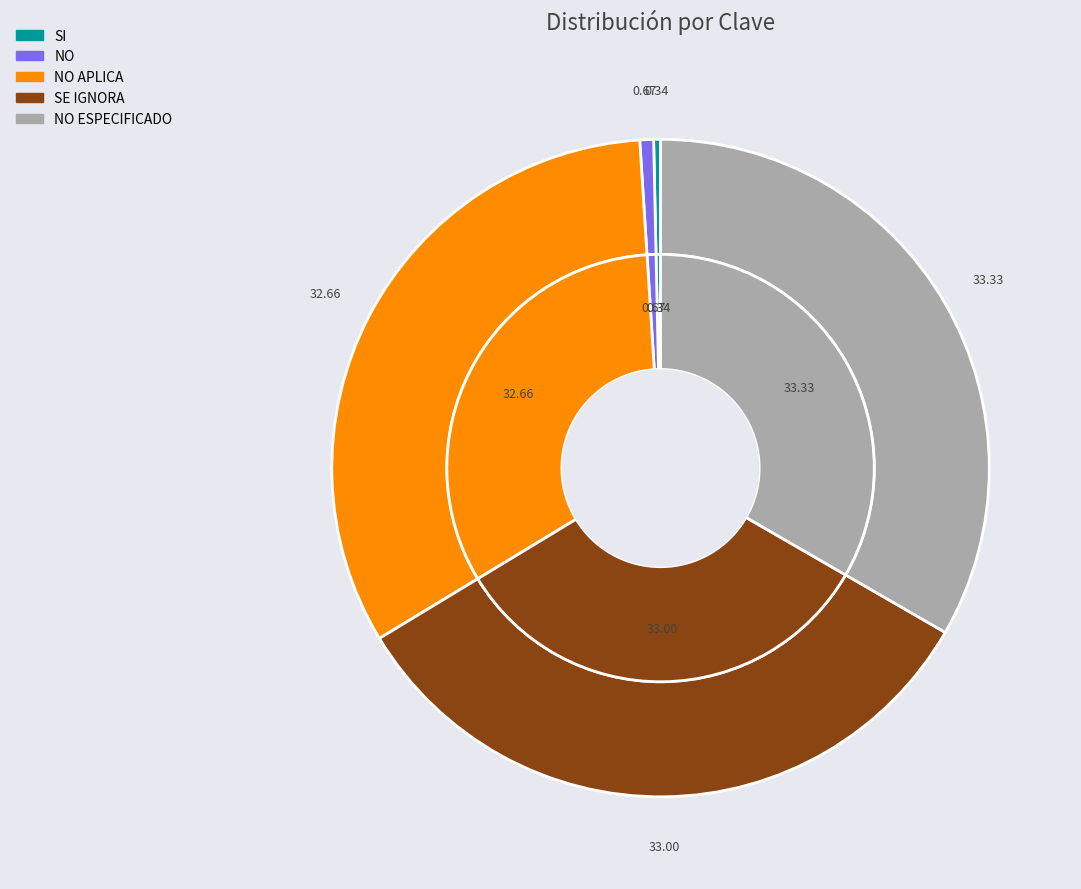

What percentage is the NO ESPECIFICADO slice, to the nearest percent?

33%